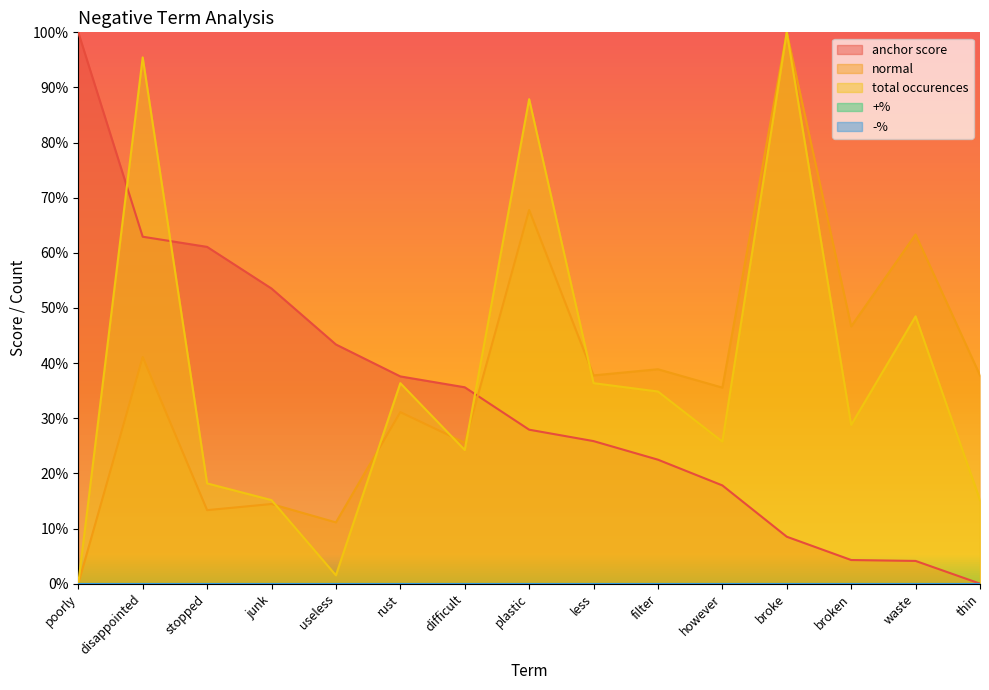

How many values in the total occurences series exceed 0?

14